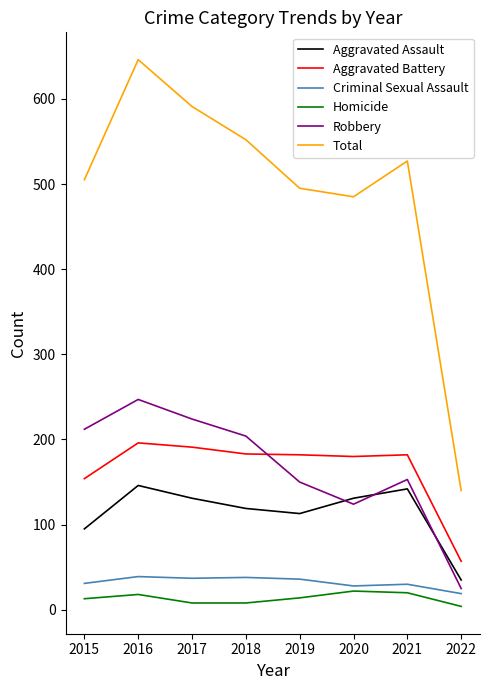

How many categories are shown in the chart?

8